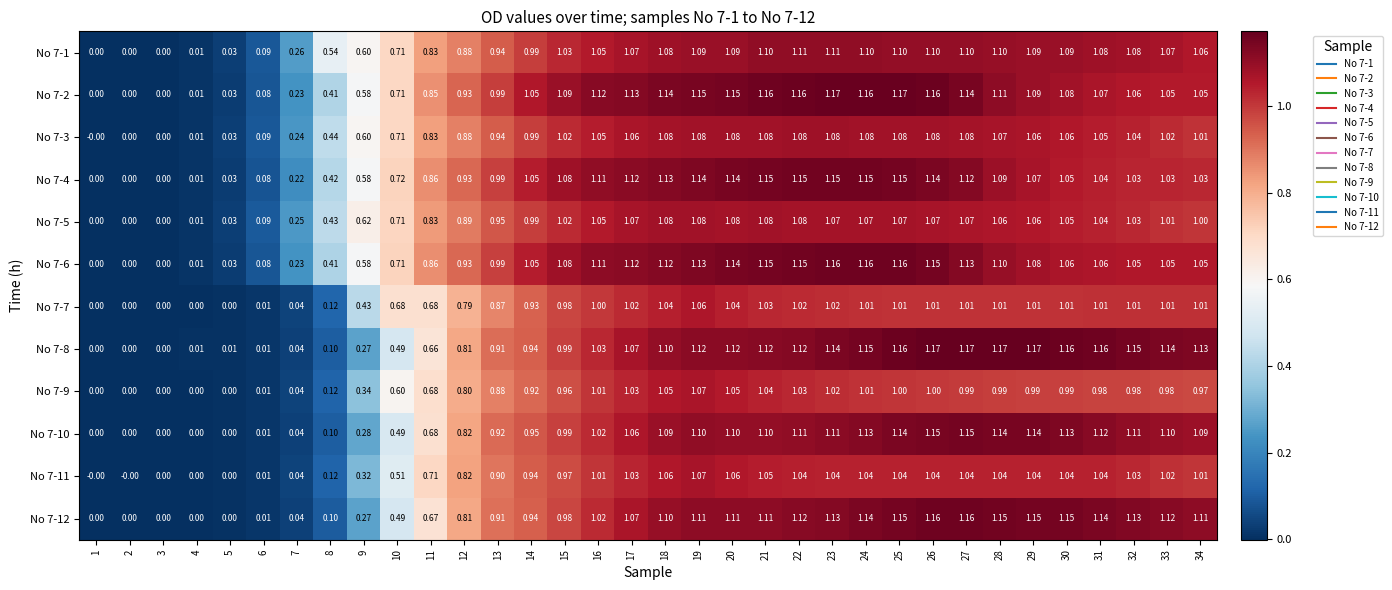

What is the spread (max minus min) of values at 15?

0.1